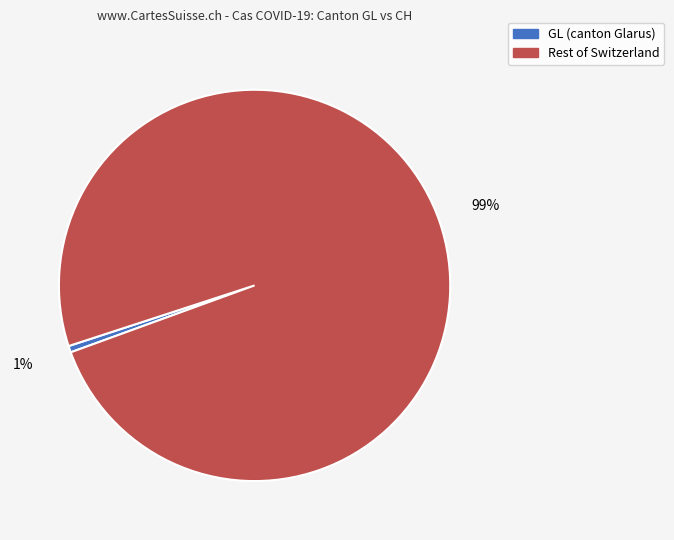

How many slices are in this pie chart?

2